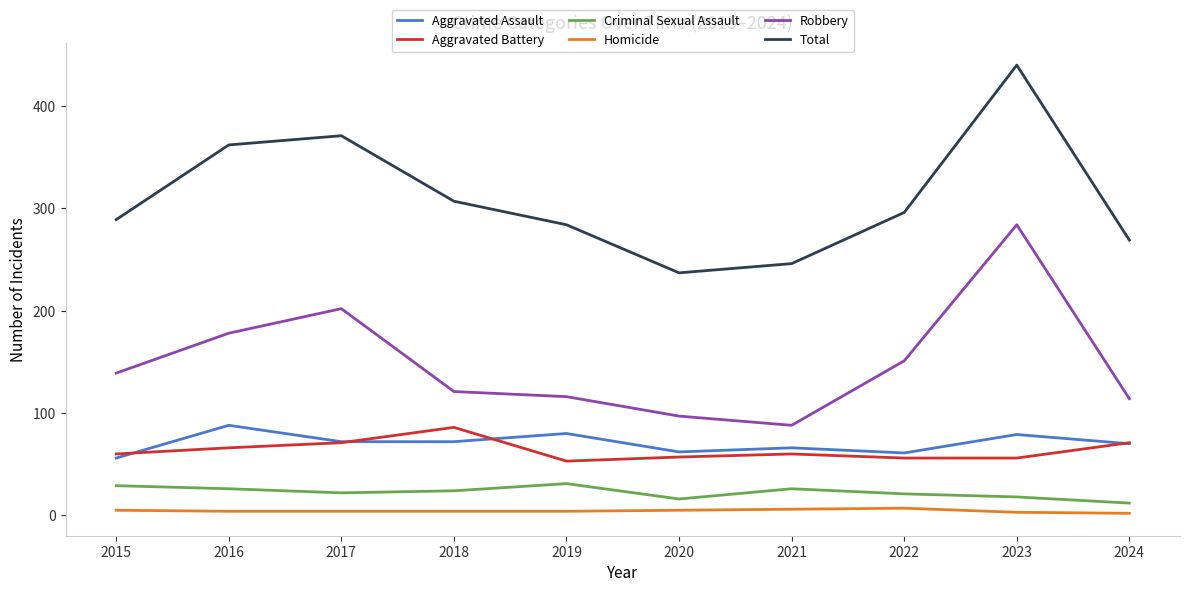

The value of Aggravated Battery at 2024 is 71. True or false?

True